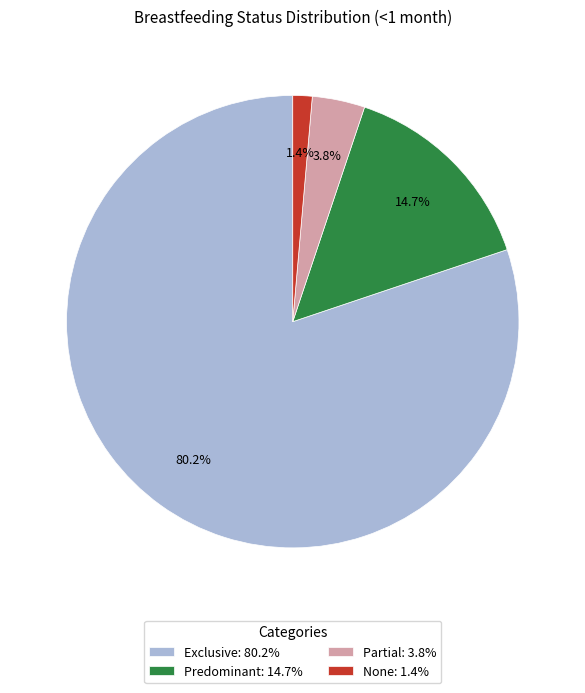

What is the largest slice in the pie chart?

Exclusive